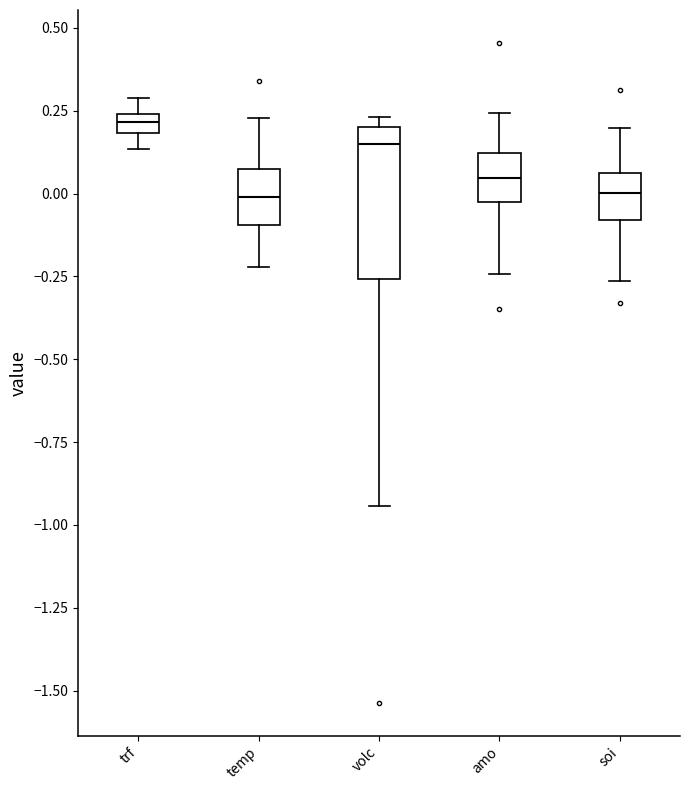

Comparing the boxes themselves (not the whiskers), which one is the tallest?

volc